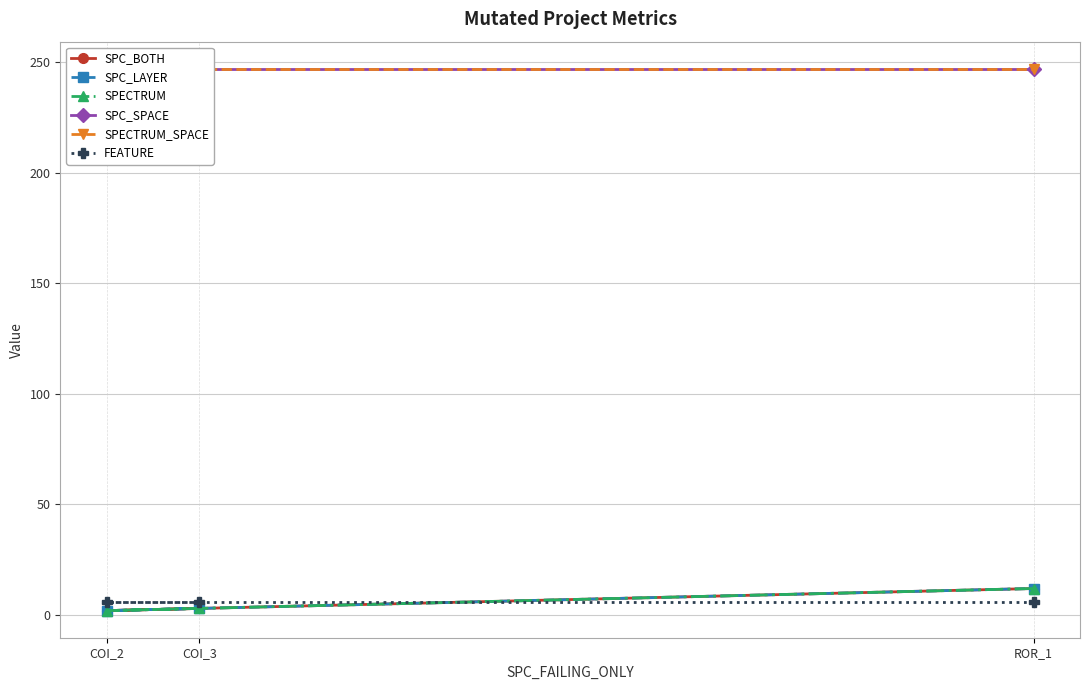

At which category does the chart reach its minimum across all series?

COI_2